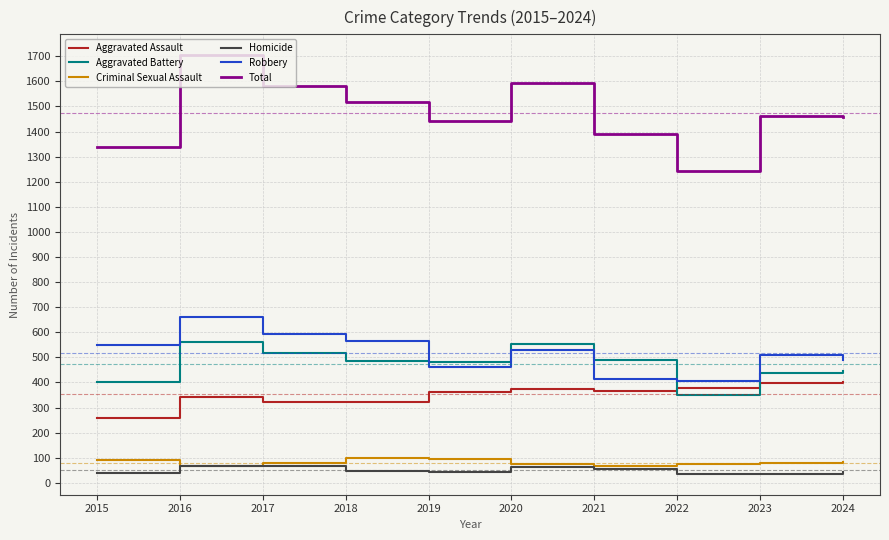

What is the sum of all Aggravated Assault values?

3521